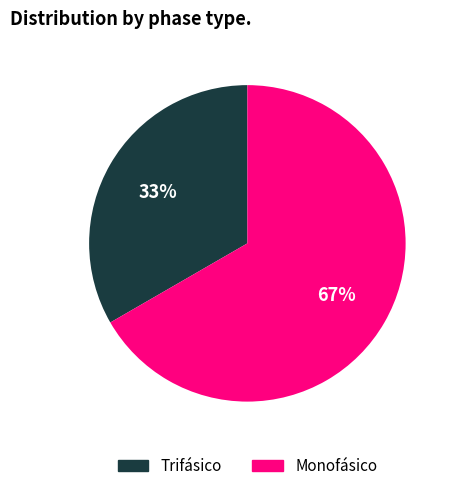

Is the sum of Trifásico and Monofásico greater than half?

Yes